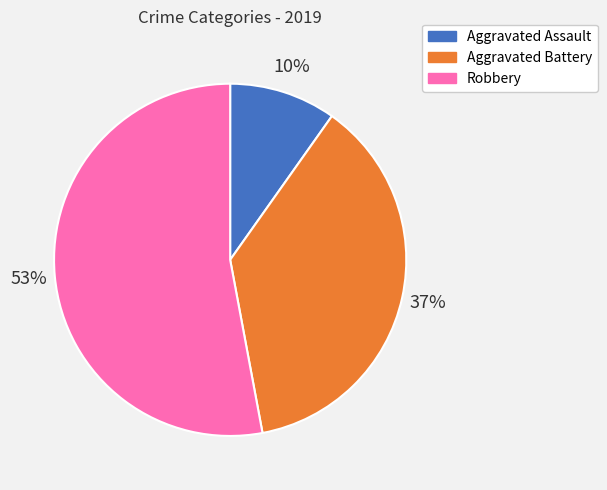

Between Aggravated Assault and Robbery, which is larger?

Robbery